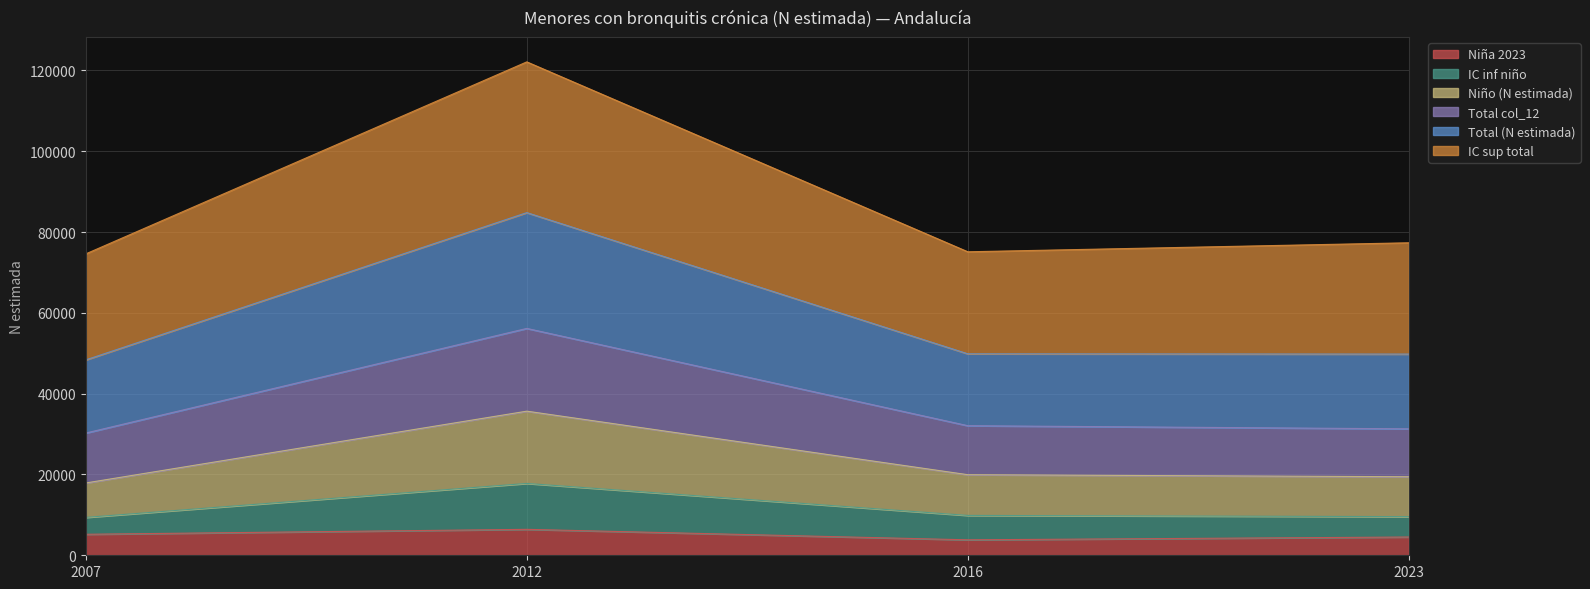

Which has a higher value, 2023 or 2016?

2023